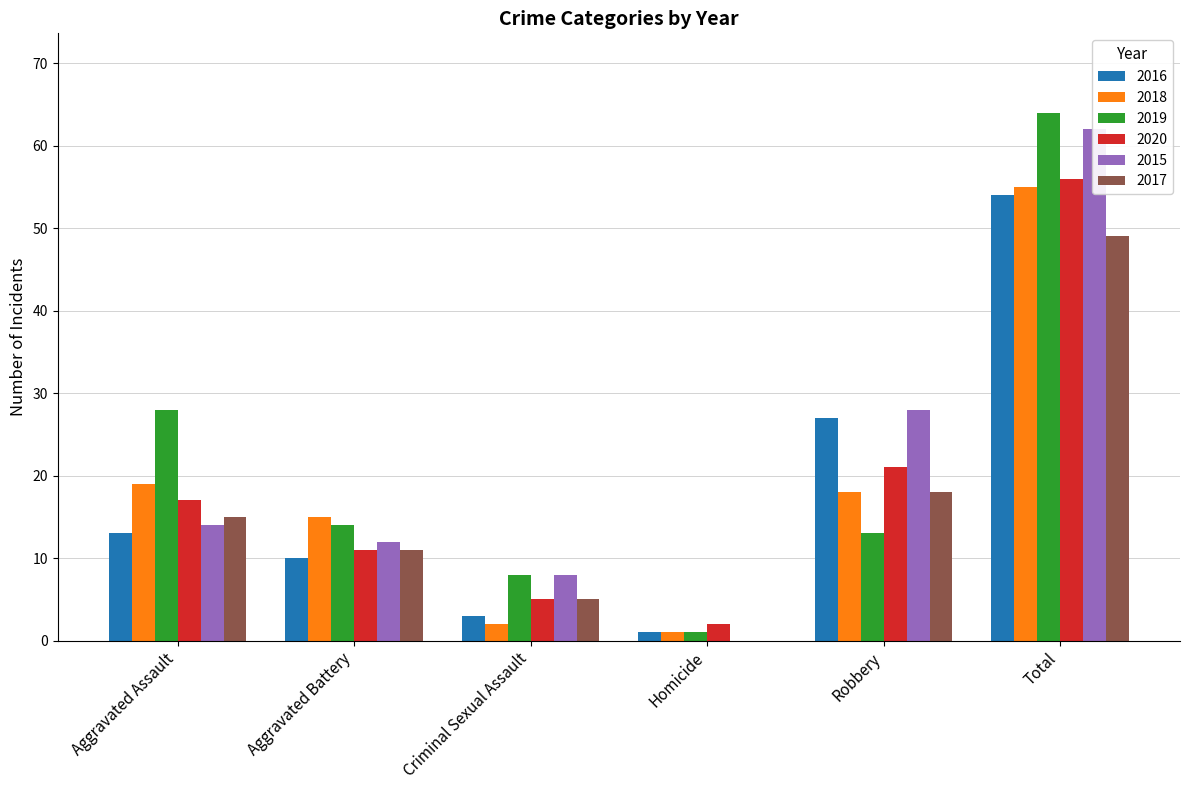

At which label does 2020 reach its minimum?

Homicide